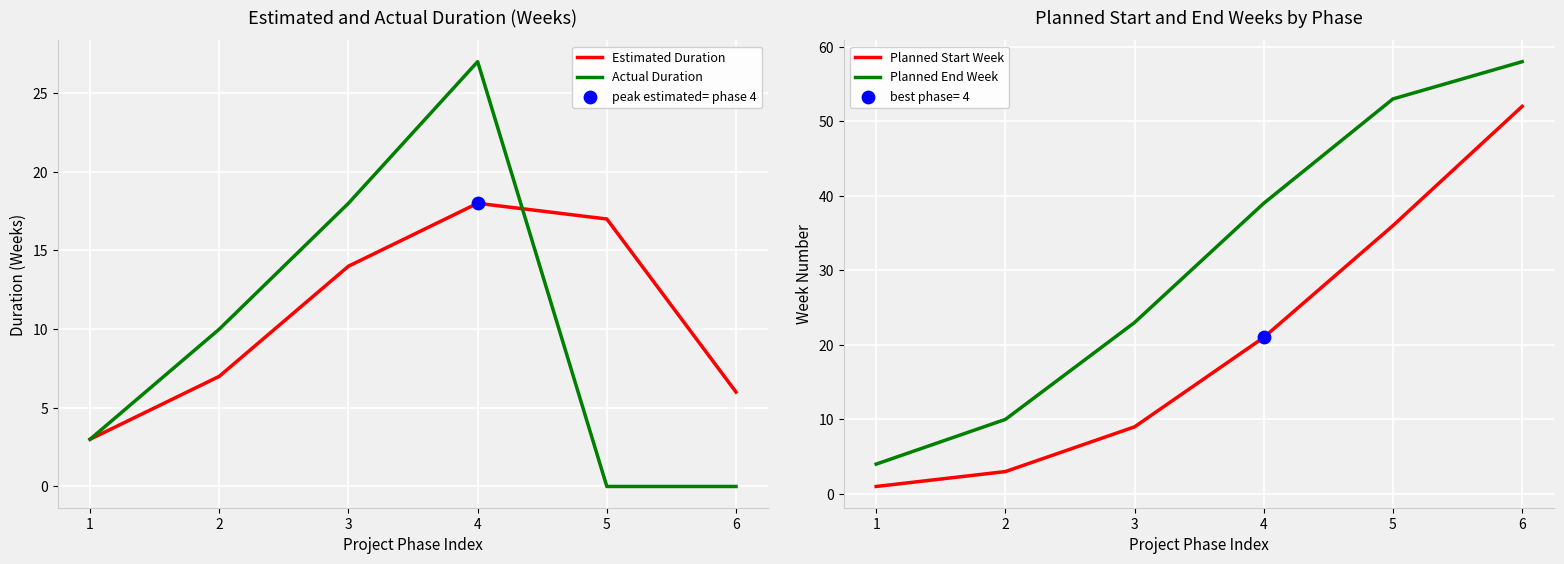

Which series contains the lowest Y value?

Actual Duration